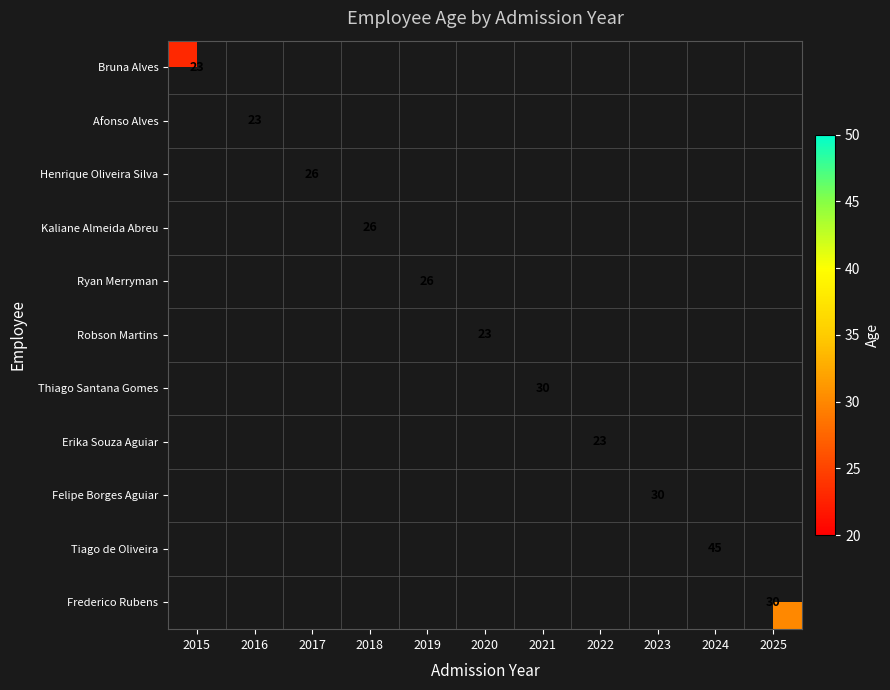

True or false: Henrique Oliveira Silva has a value of 14 at 2017.

False